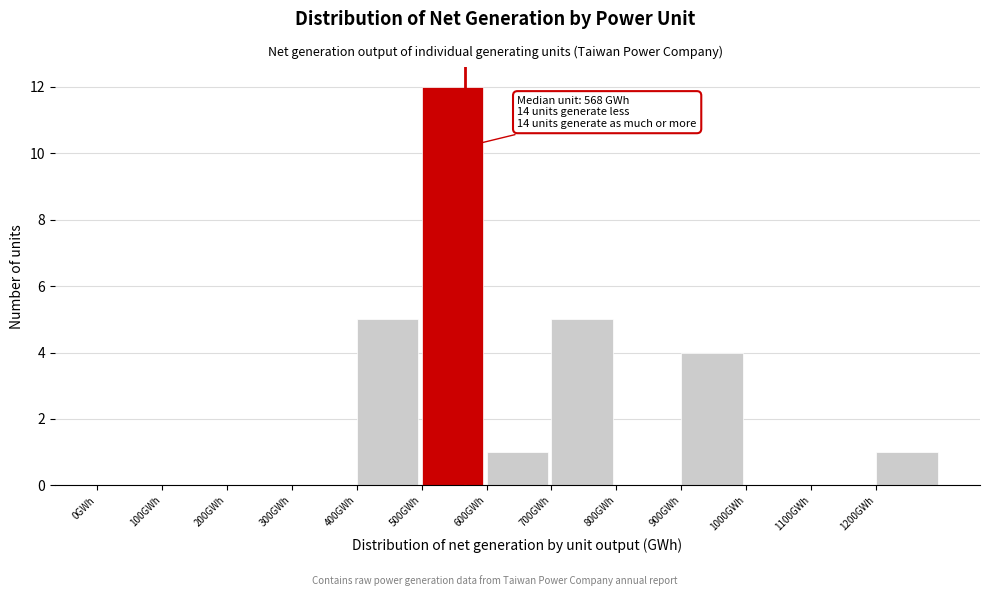

Over which range of the x-axis is the bar tallest?

500 to 600